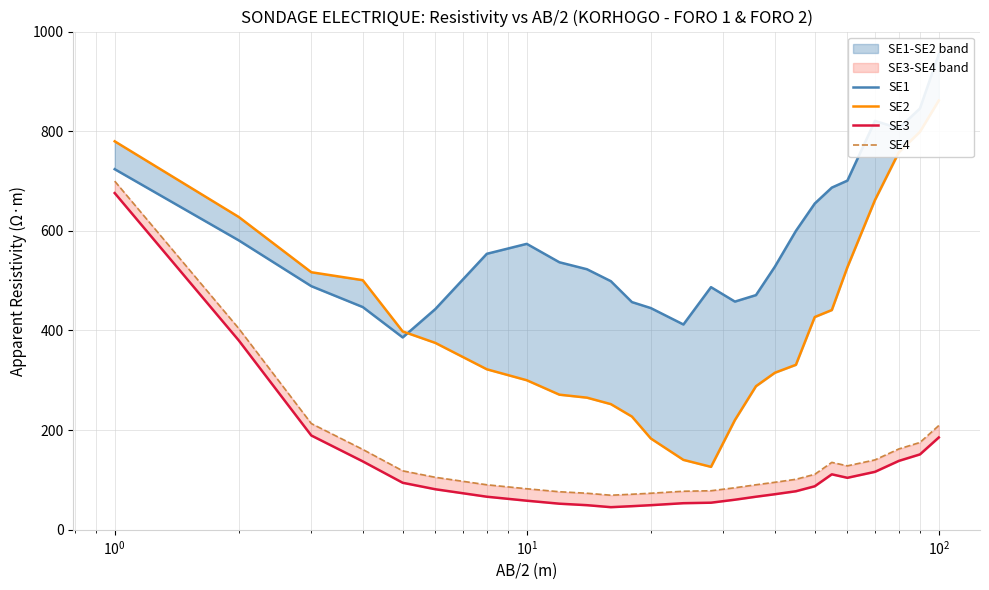

What is the difference between the maximum and second lowest values in the SE4 series?

629